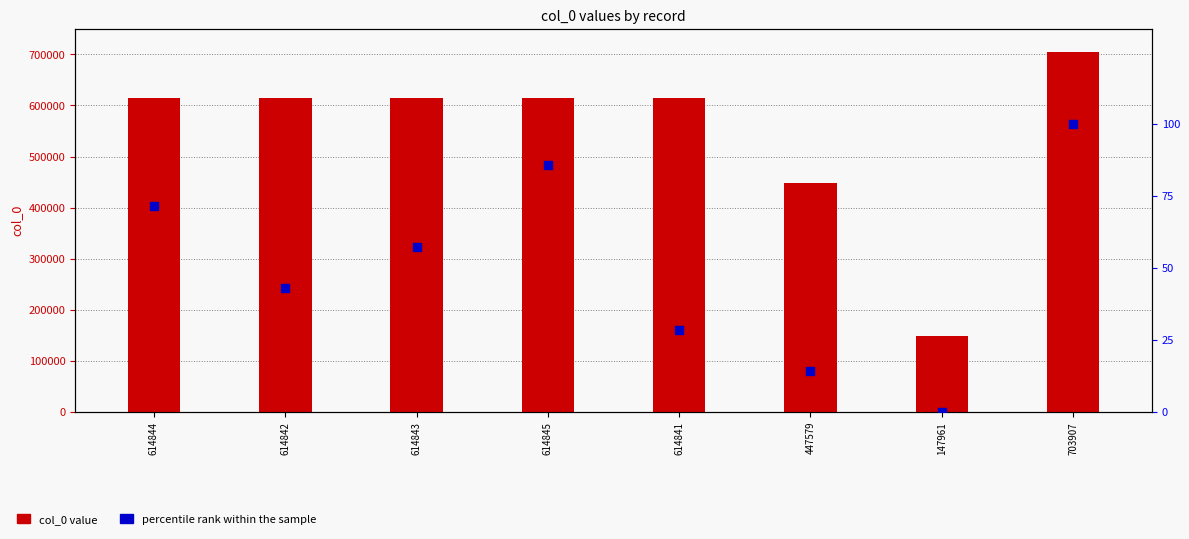

Which series has the largest total across all categories?

col_0 value